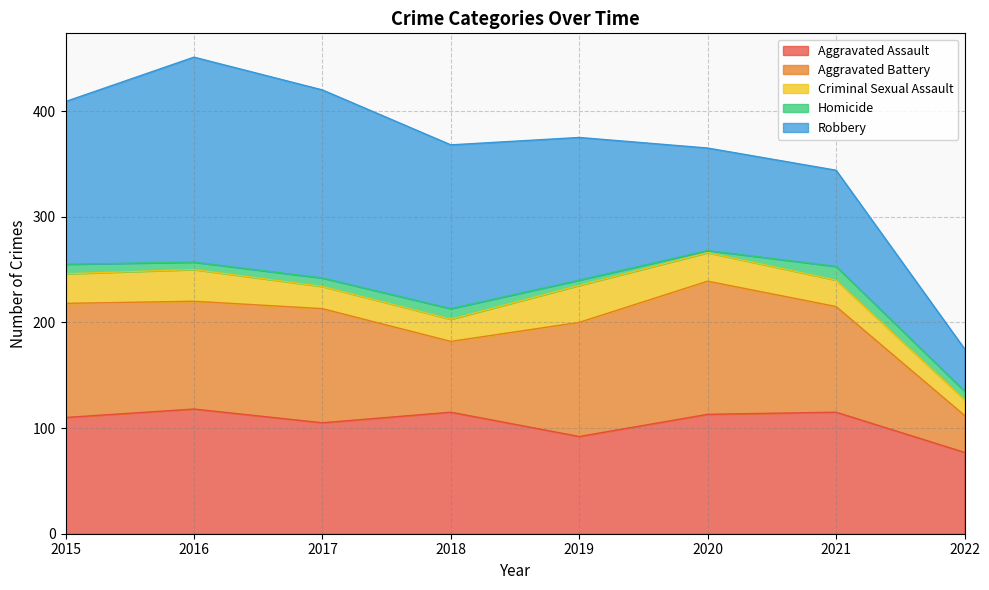

True or false: Homicide has a value of 5 at 2016.

False